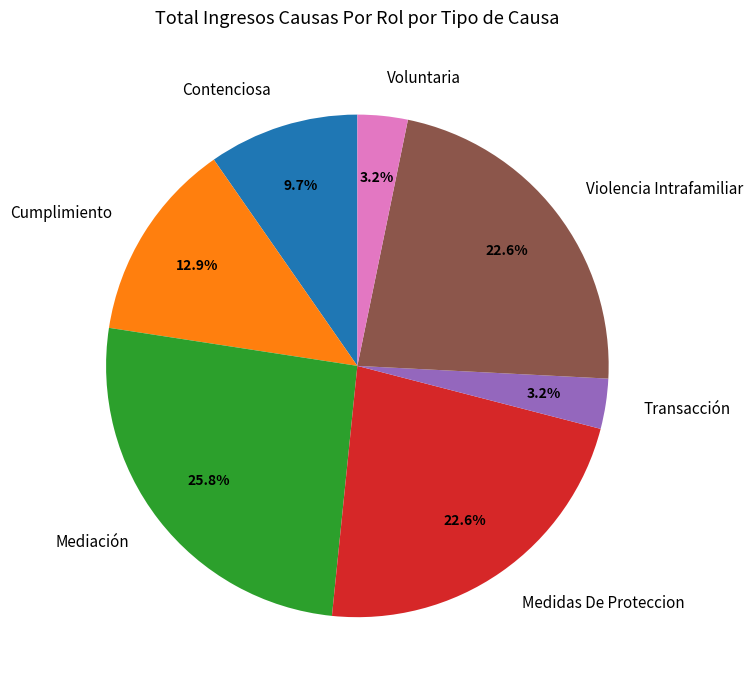

Count the number of slices in the pie.

7